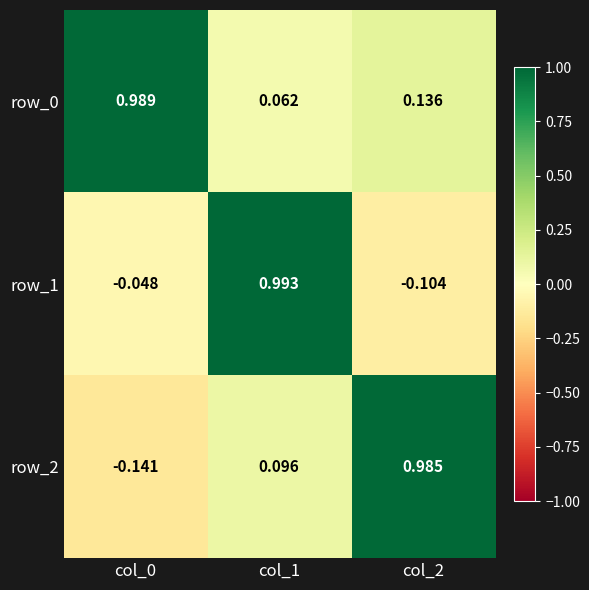

Which series has the largest total across all categories?

row_0